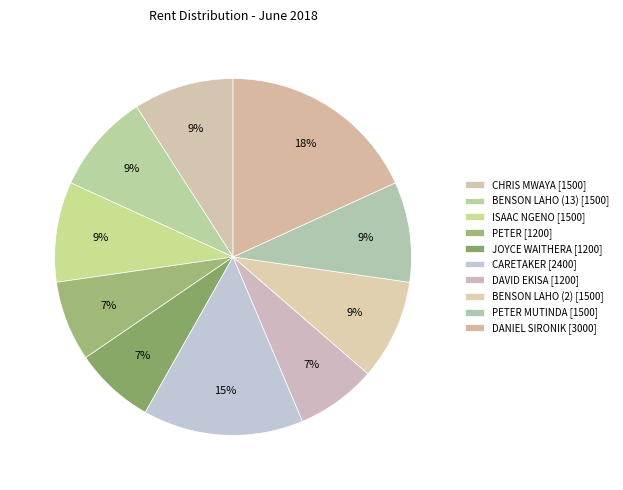

How many slices are in this pie chart?

10